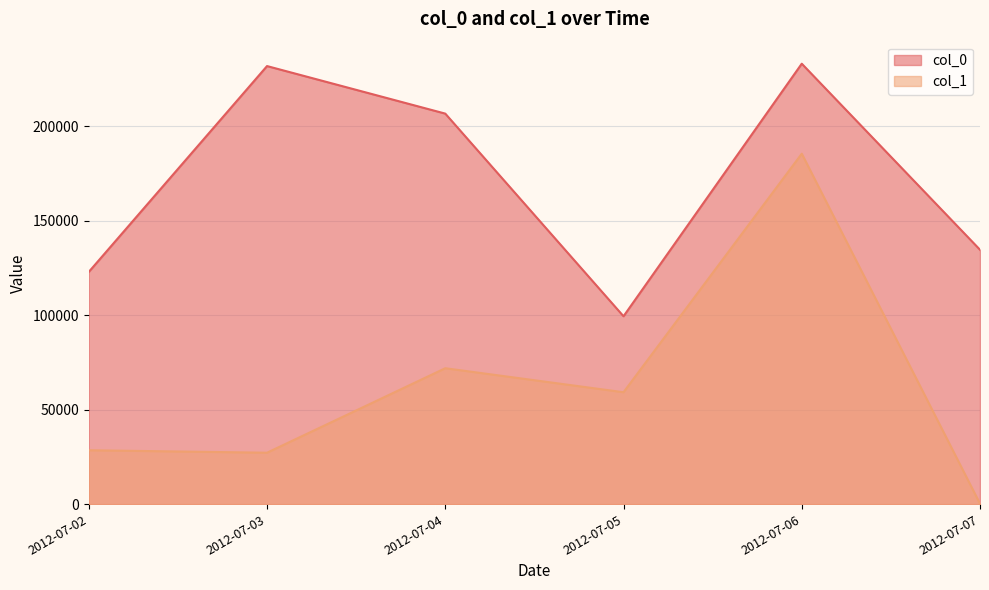

The value of col_1 at 2012-07-04 is 675303. True or false?

False